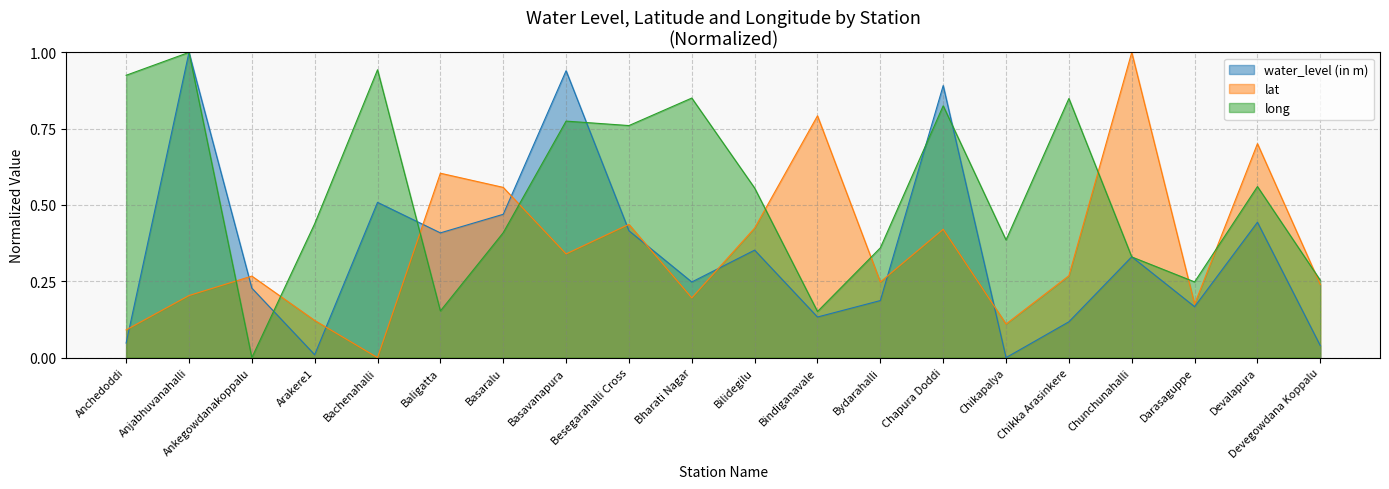

At which category does lat reach its first local valley?

Bachenahalli